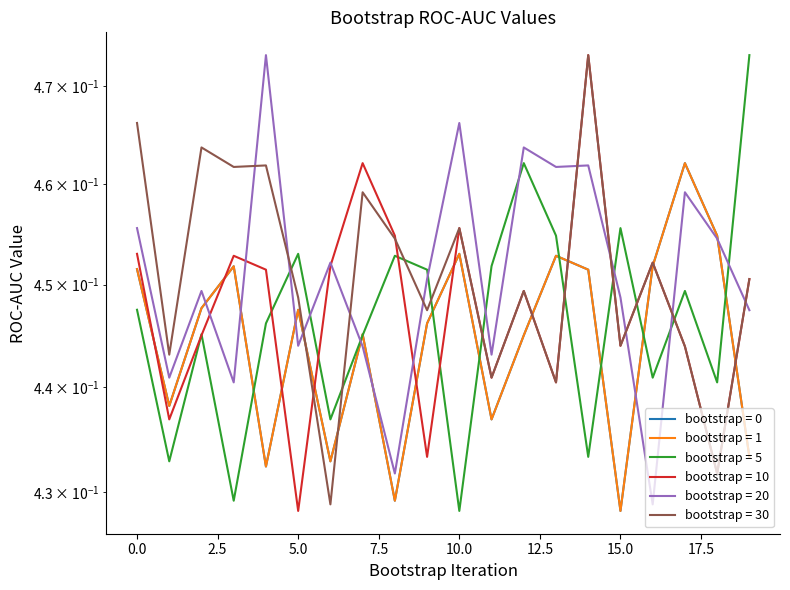

What is the lowest value of the bootstrap_0 series?

0.4